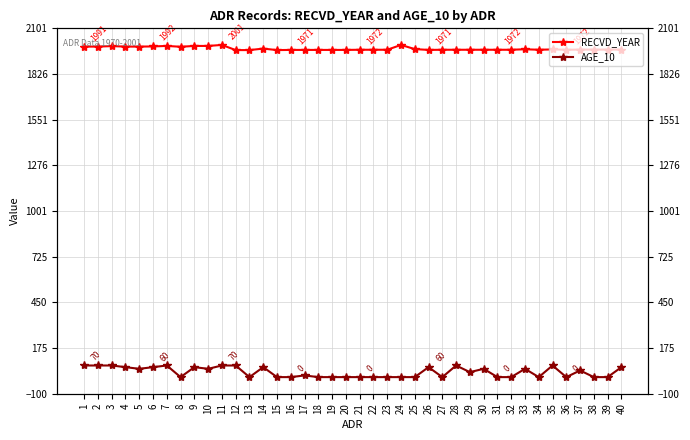

At which label is RECVD_YEAR closest to 1985?

8